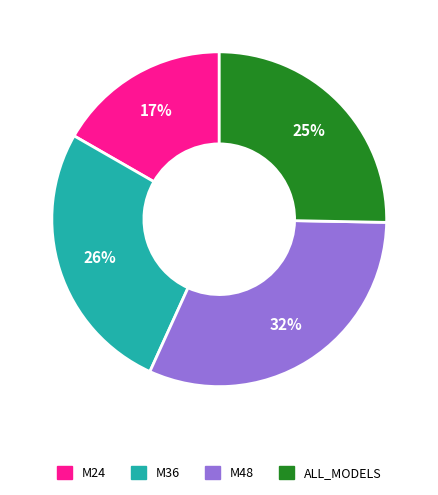

To the nearest percent, what is the difference between the M36 and ALL_MODELS slice percentages?

1%